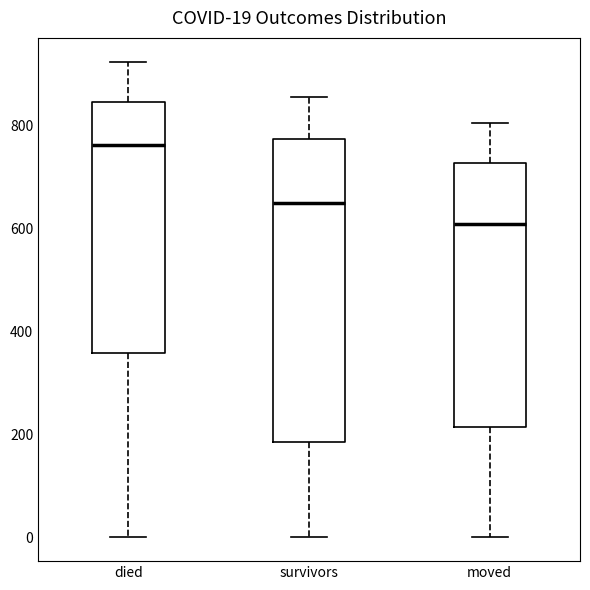

Which box has the lowest median line?

moved